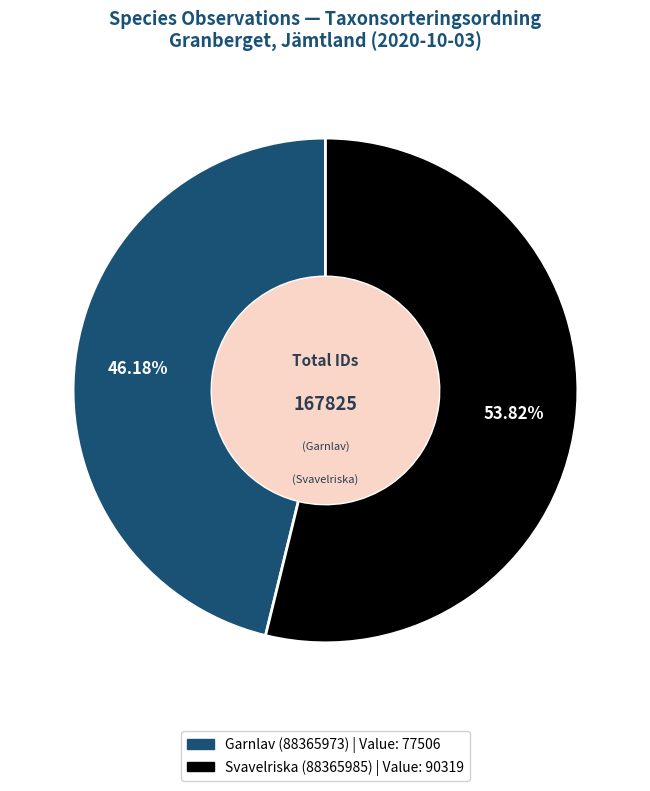

Rank the categories by value from highest to lowest.

Svavelriska (88365985), Garnlav (88365973)